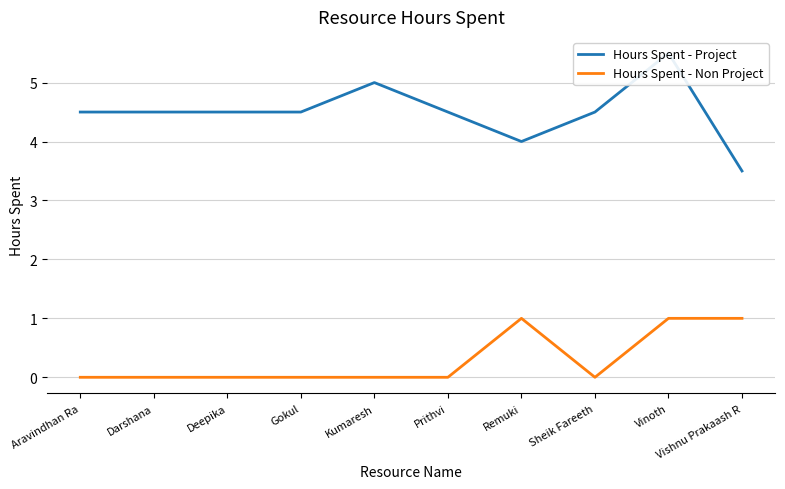

What is the label of the 8th point from the right?

Deepika